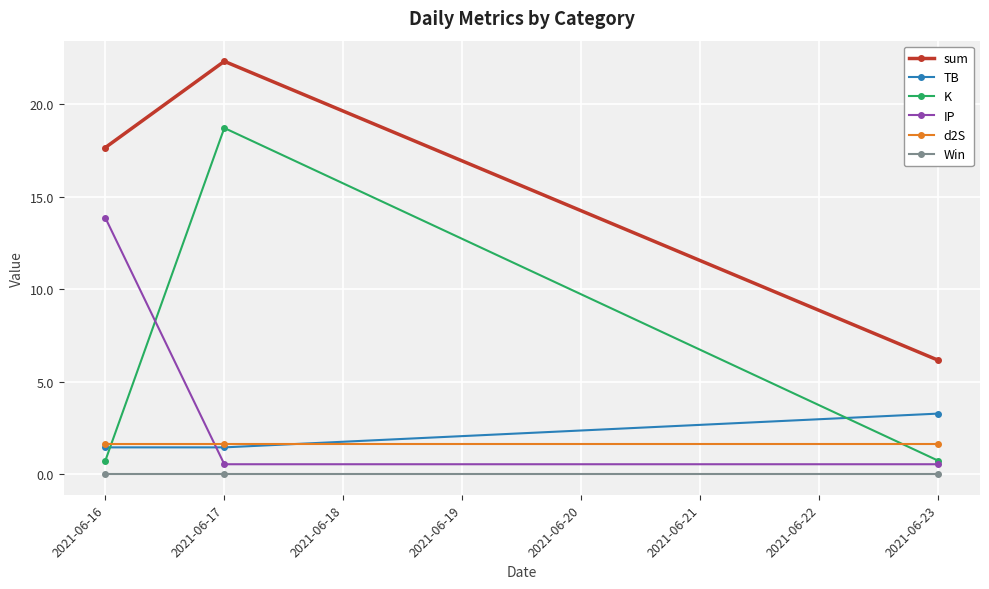

The sum series shows 23.0 at 2021-06-16. True or false?

False